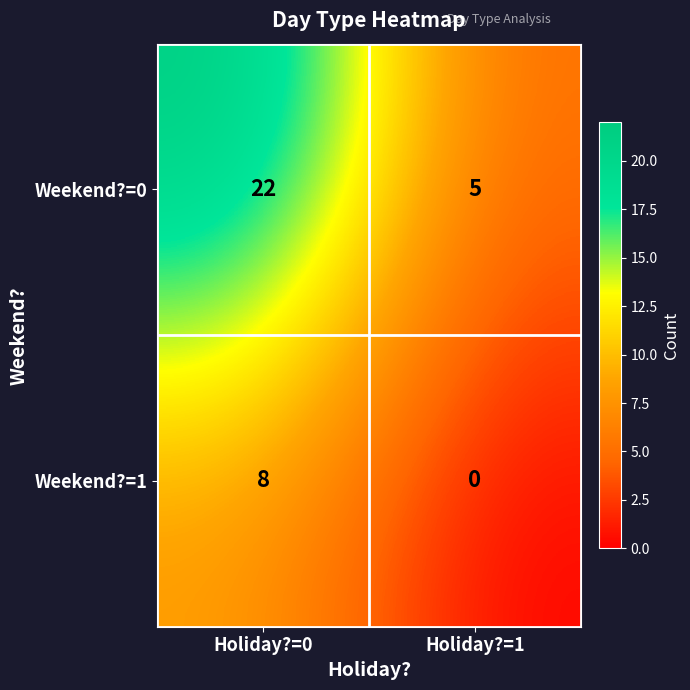

Between Holiday?=0 and Holiday?=1, which series saw the biggest shift?

Weekend?=0